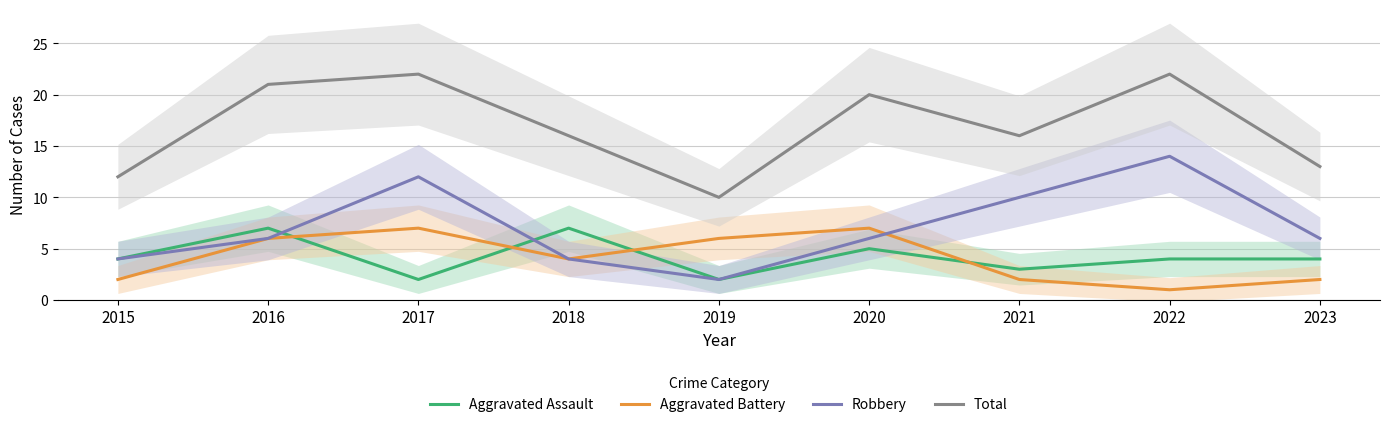

True or false: Robbery and Aggravated Assault cross at least once.

True